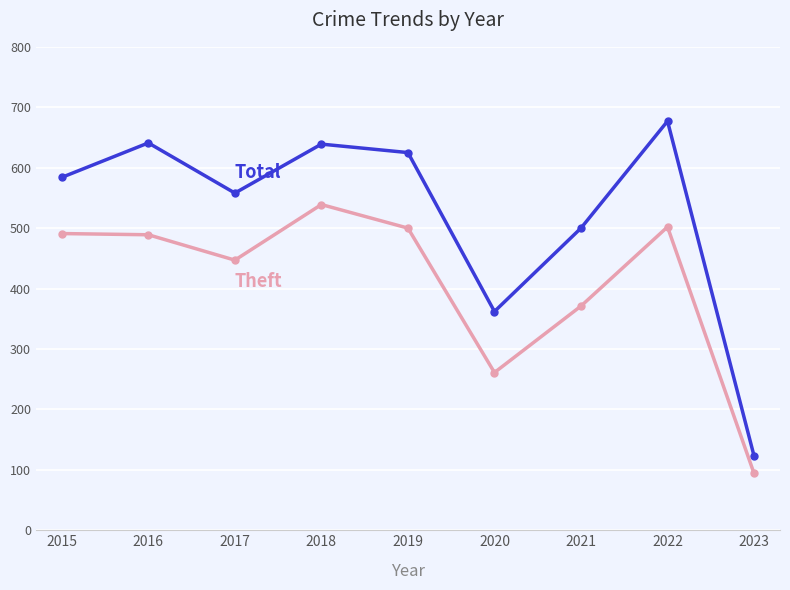

What is the total value across all series at 2020?

623